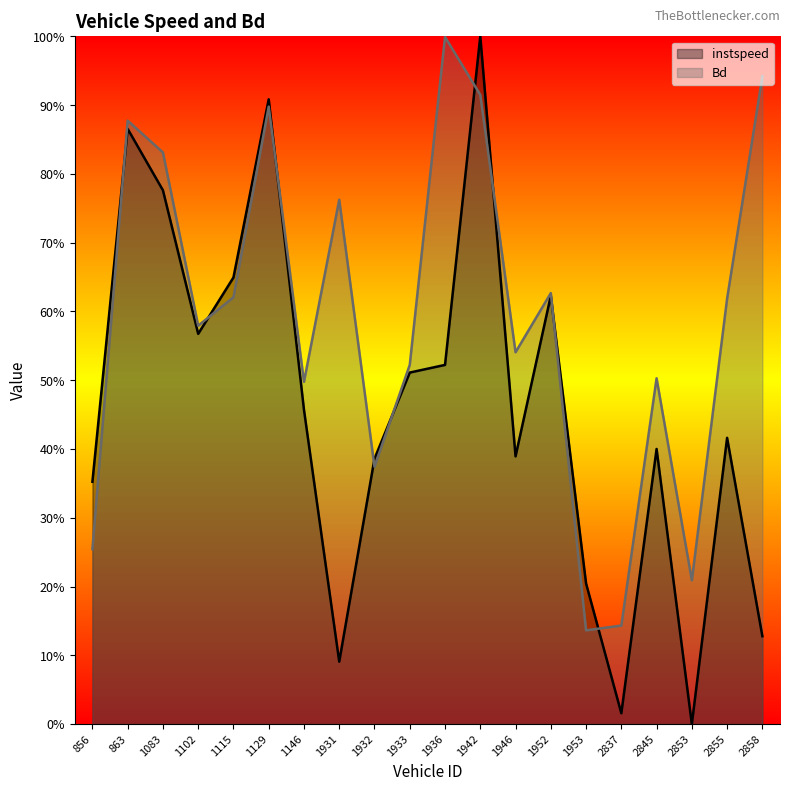

The value of instspeed at 1115 is 0.6. True or false?

True